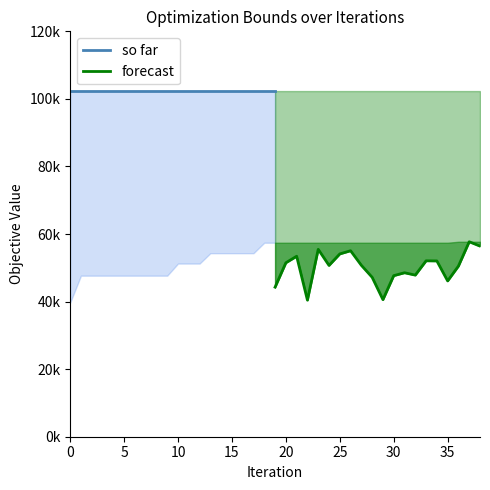

At how many categories does at least one series exceed 71611?

20